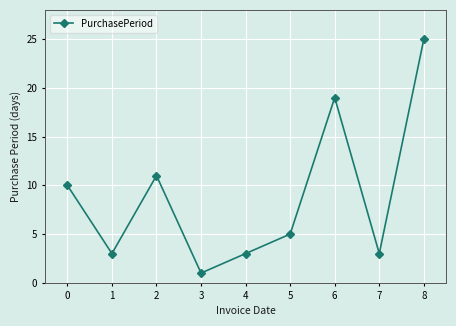

What is the value of the 6th point from the left?

5